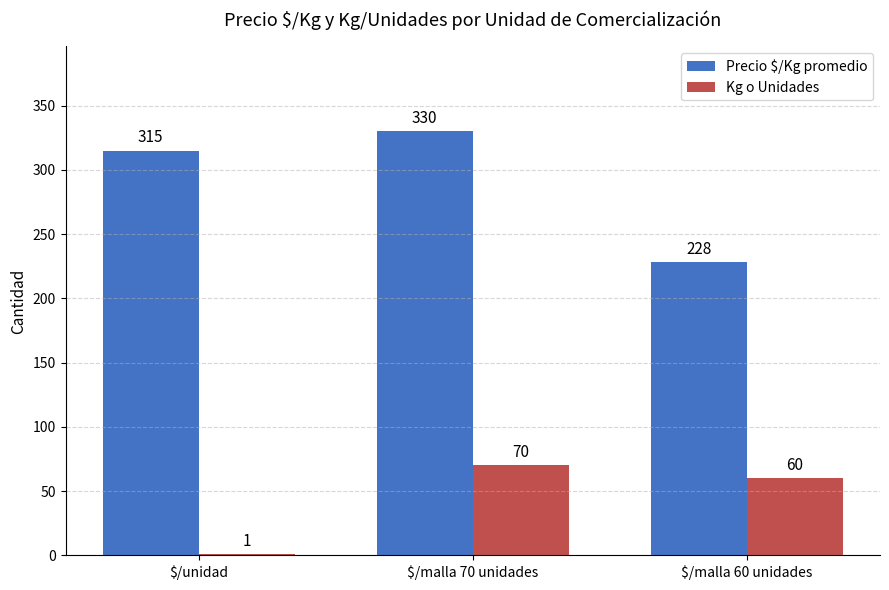

What is the difference between the Precio $/Kg promedio values at $/malla 70 unidades and $/malla 60 unidades?

102